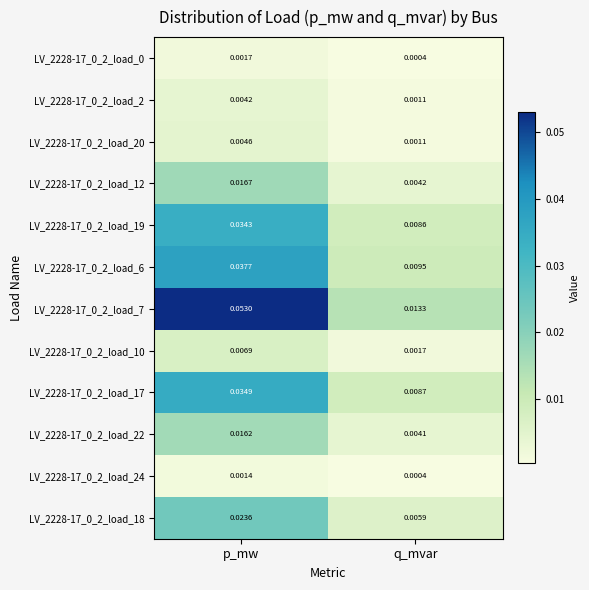

At how many categories does at least one series exceed 0?

2